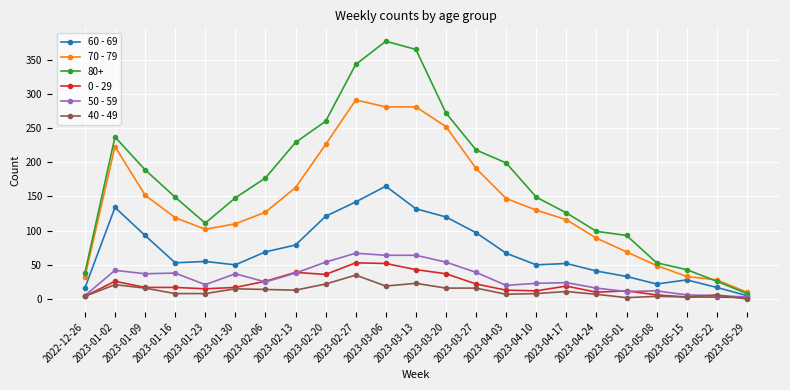

The value of 0 - 29 at 2023-05-29 is 2. True or false?

True